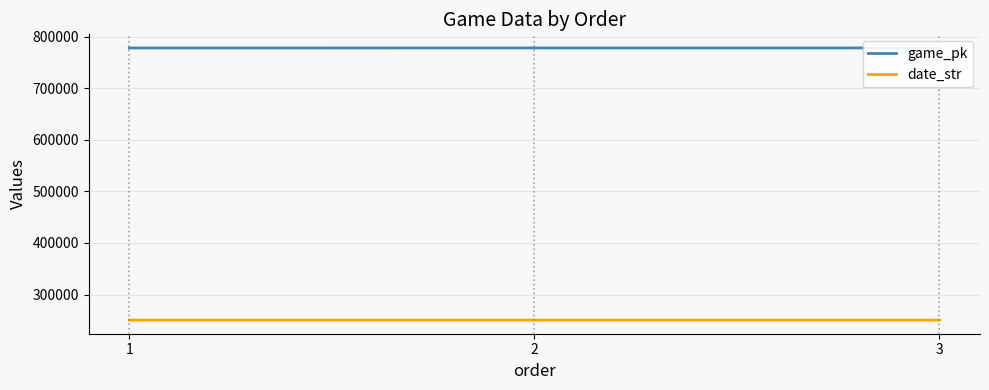

True or false: game_pk has a value of 399645 at 1.

False